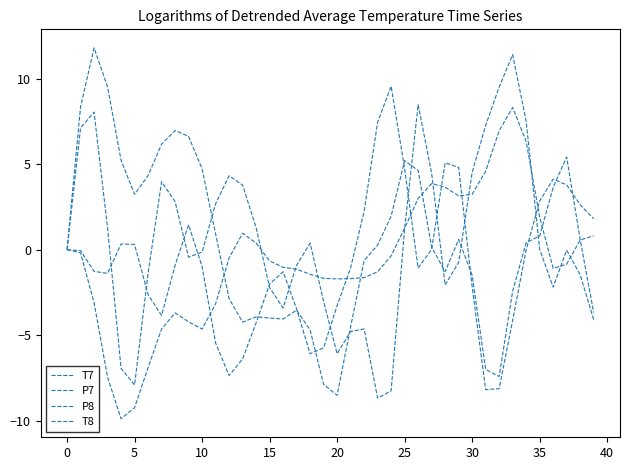

True or false: T8 and P8 cross at least once.

True